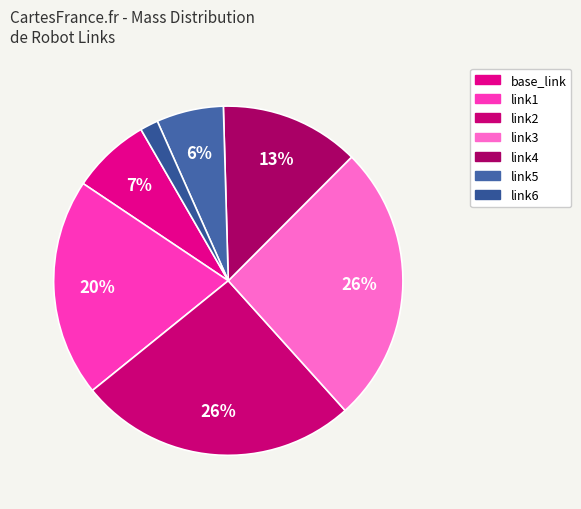

Is there any slice that represents more than half of the pie?

No